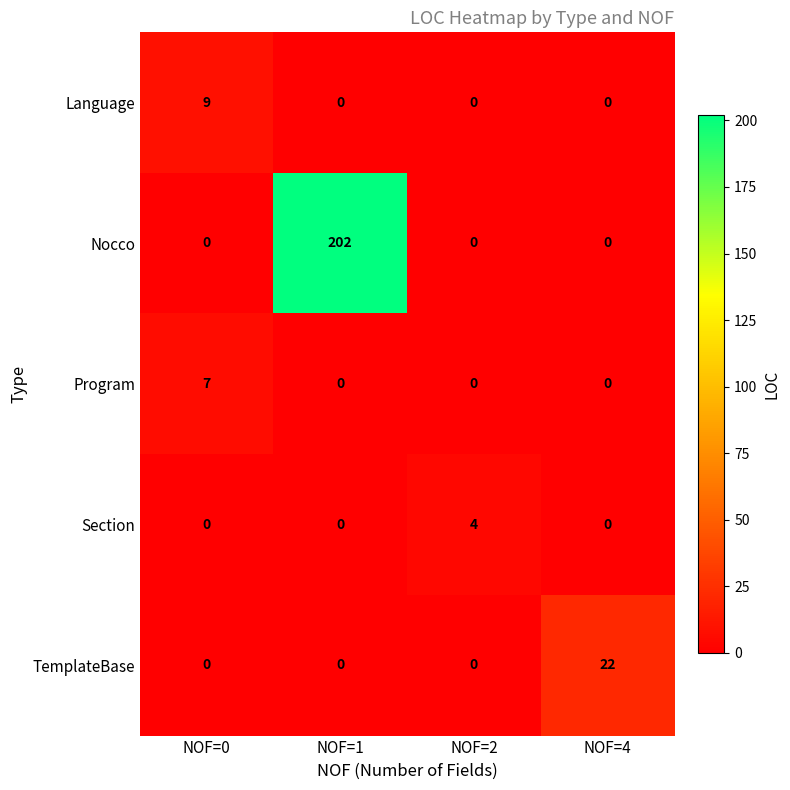

Which series has the largest total across all categories?

Nocco